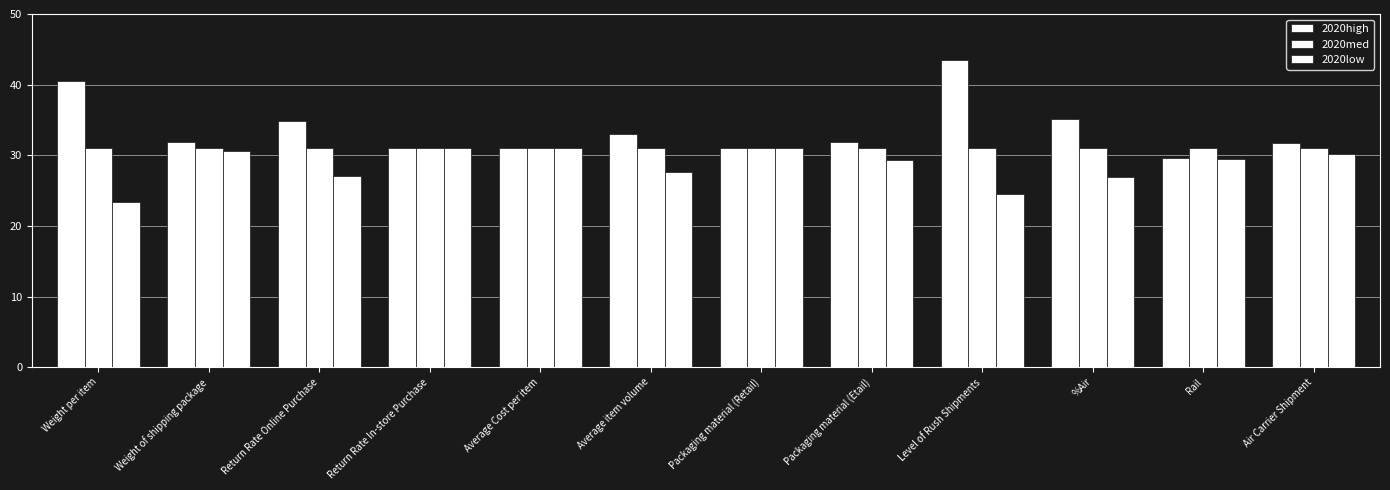

What is the difference between the second highest and minimum values in the 2020low series?

7.6